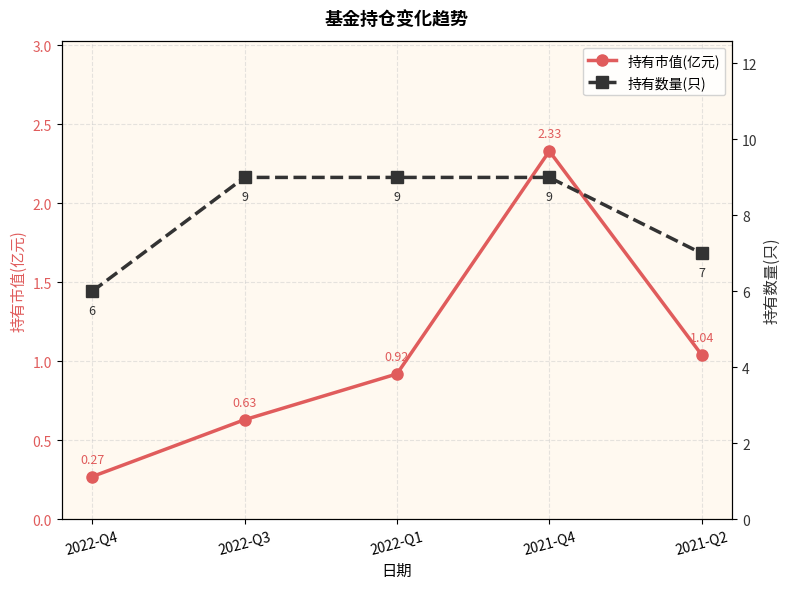

What are all the series names shown in the legend?

持有市值(亿元), 持有数量(只)